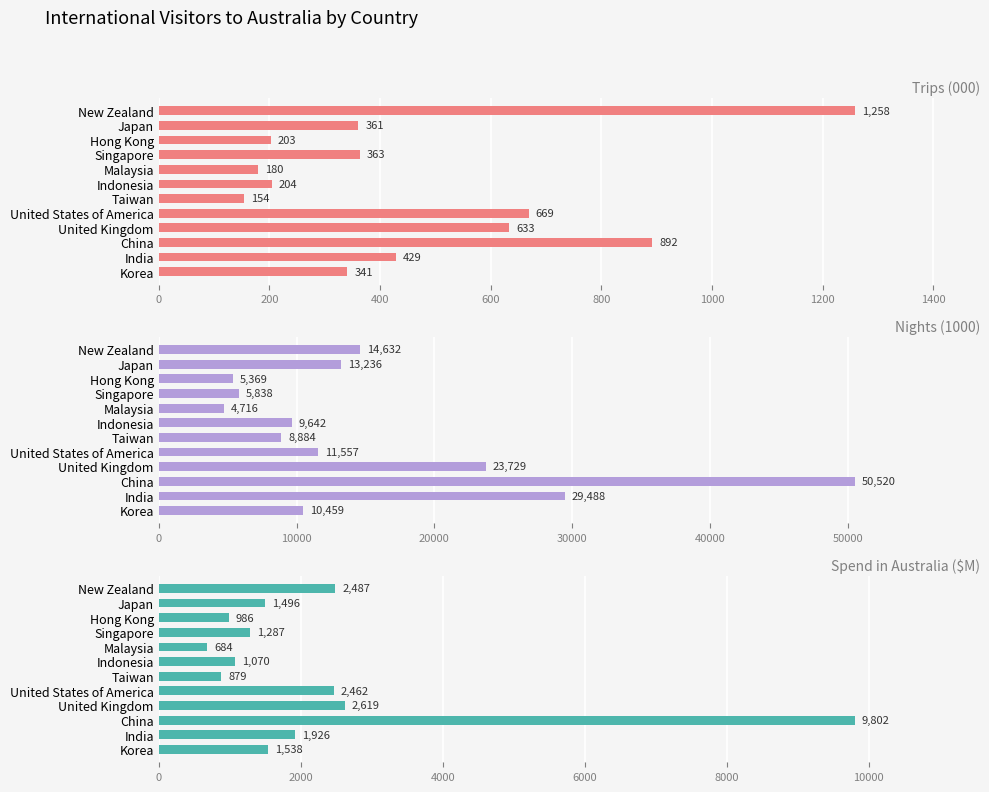

What is the smallest value displayed?

154